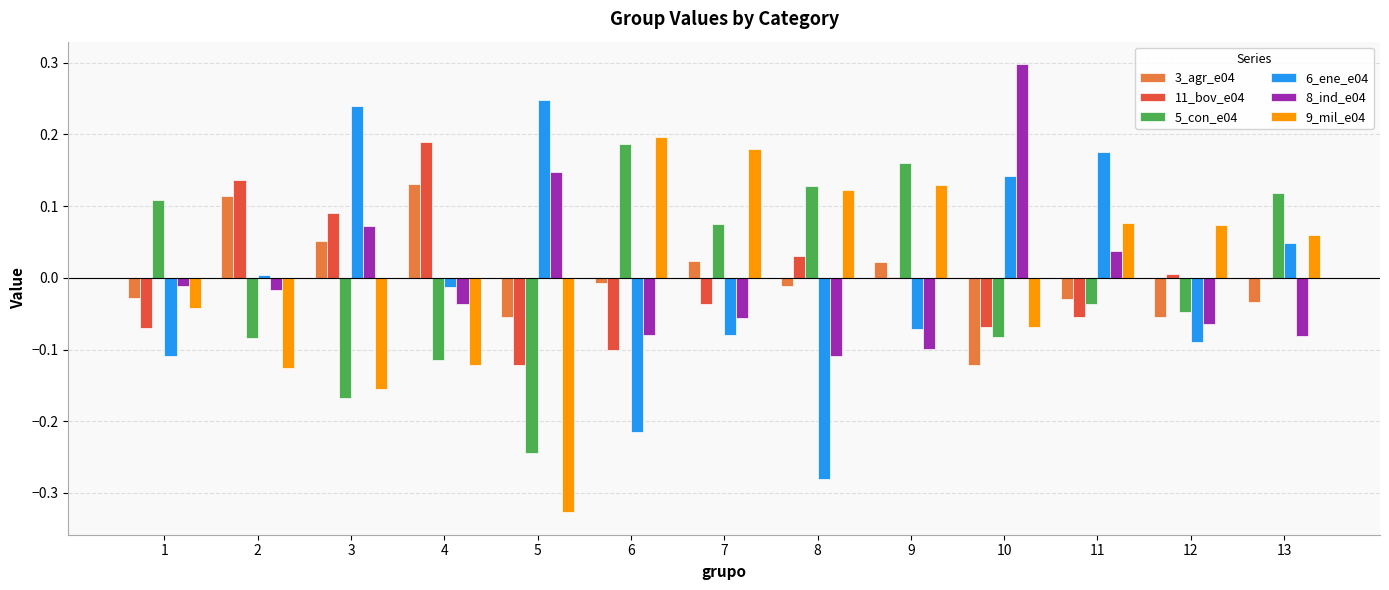

The 9_mil_e04 series shows -0.6 at 5. True or false?

False